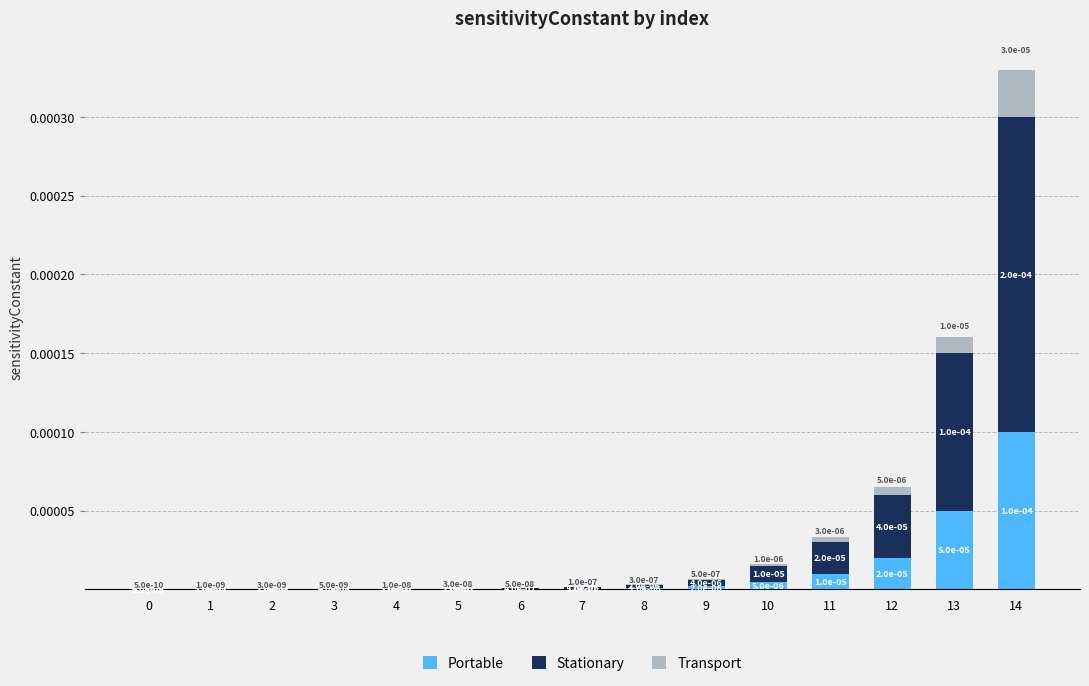

How many categories are shown in the chart?

15